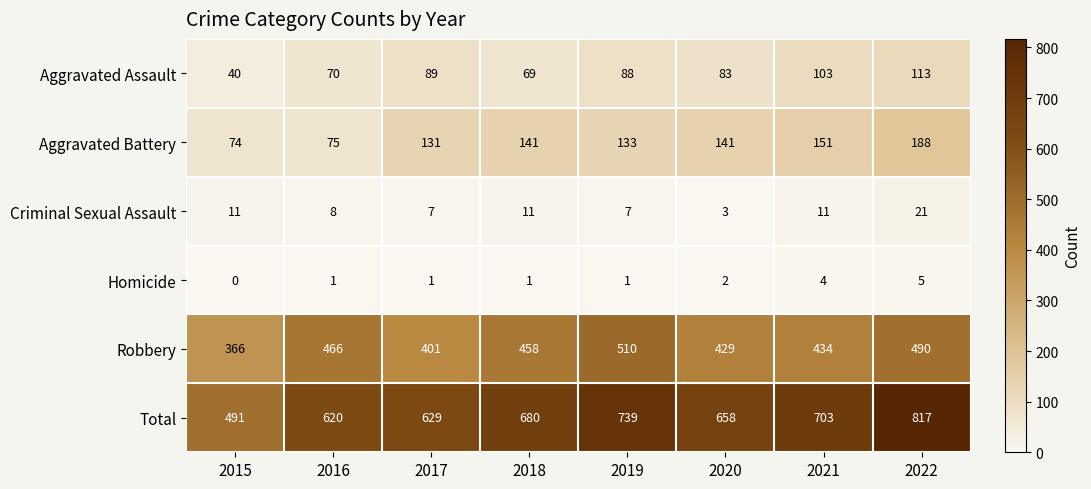

What is the difference between the second highest and second lowest values in the Total series?

119